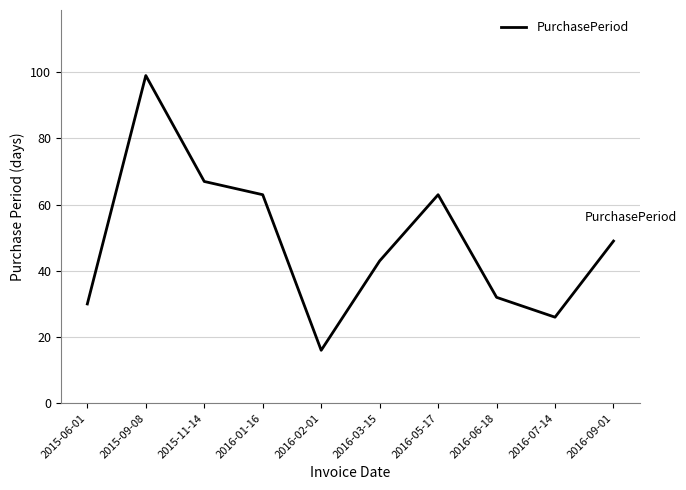

Where does the data first go above 49?

2015-09-08